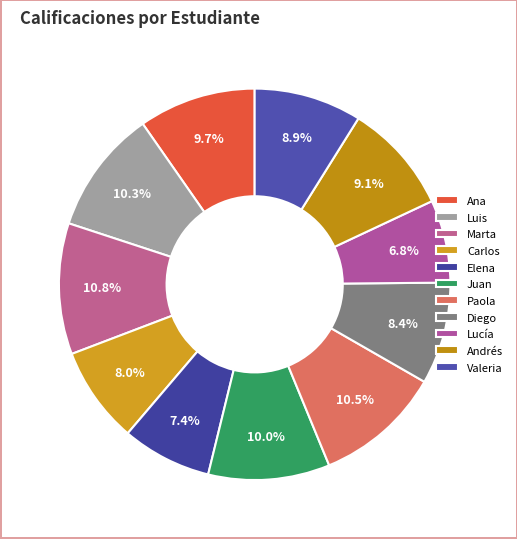

True or false: Diego accounts for 1% of the total.

False